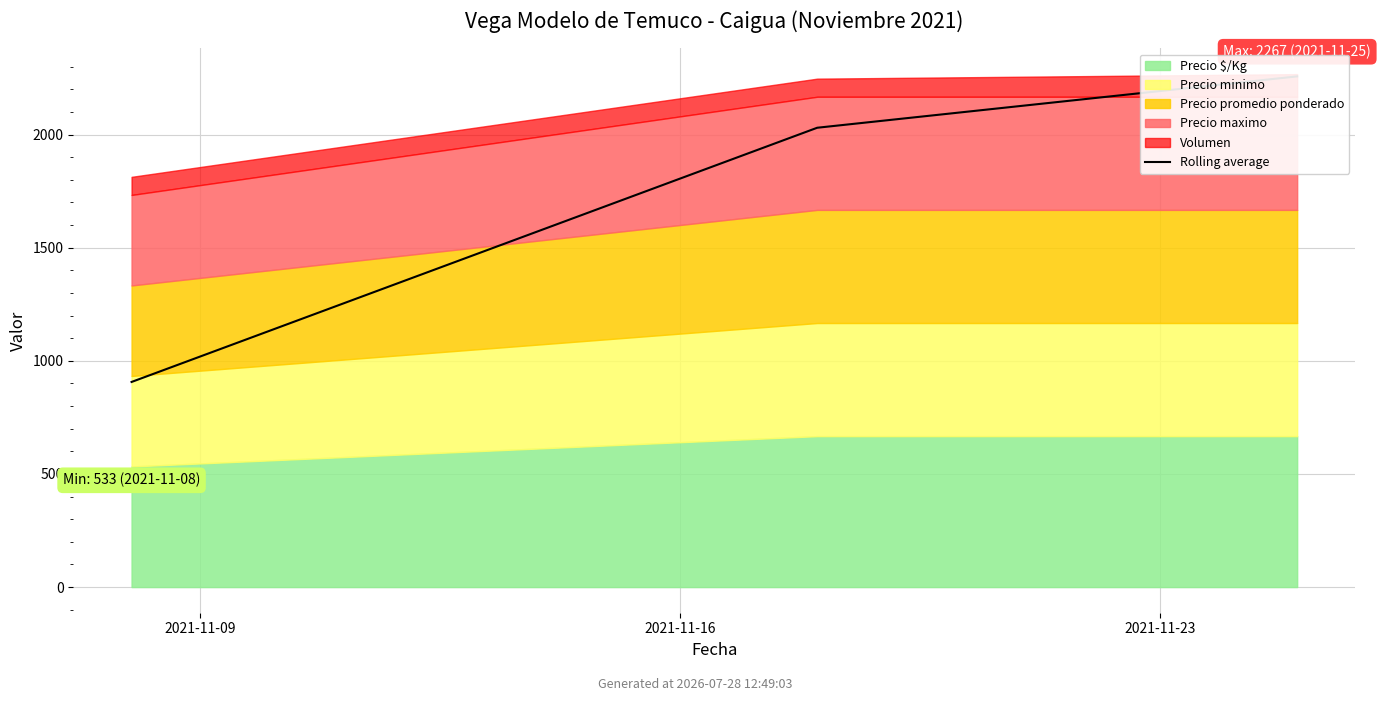

What is the value of the 2nd point from the left?

2030.0